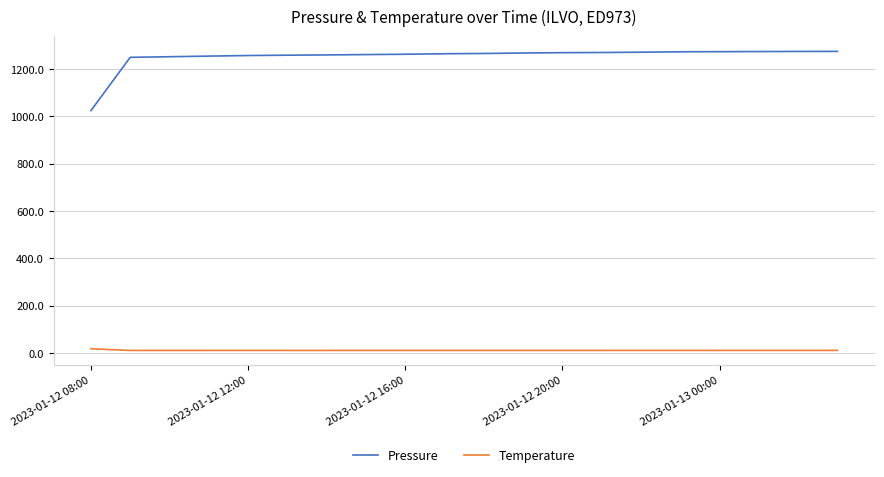

What are all the series names shown in the legend?

Pressure, Temperature